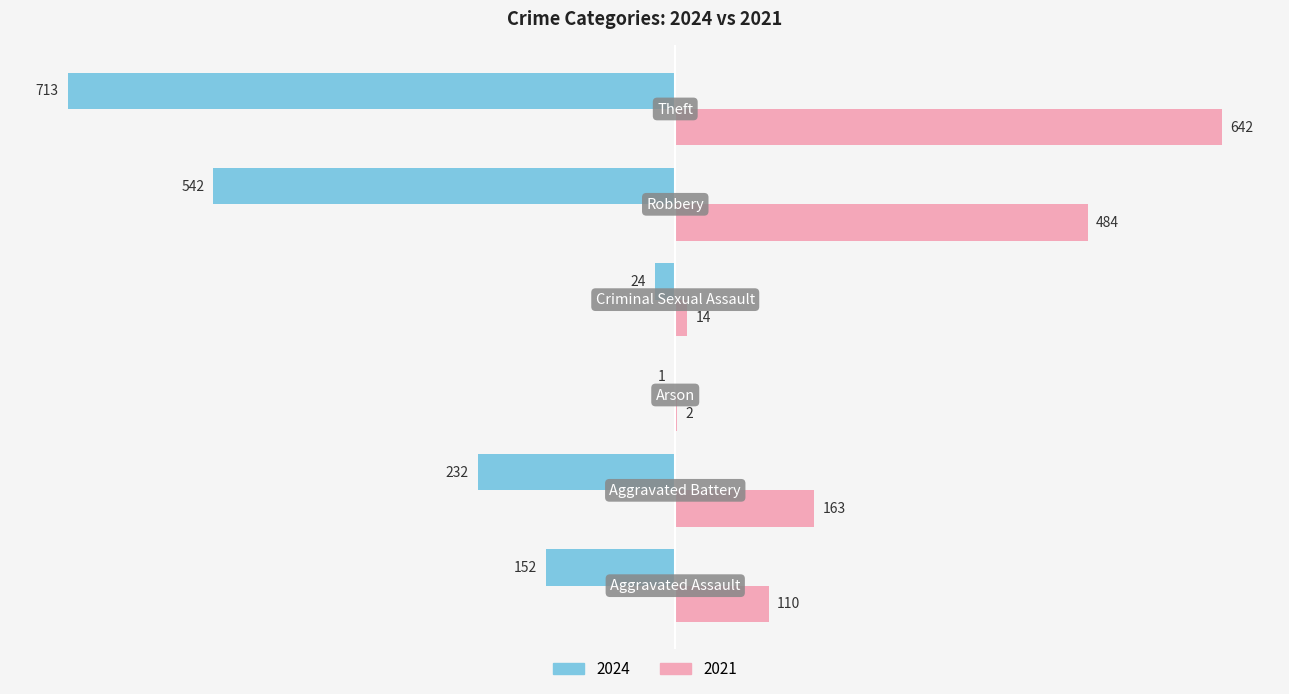

What is the maximum value shown in the chart?

642